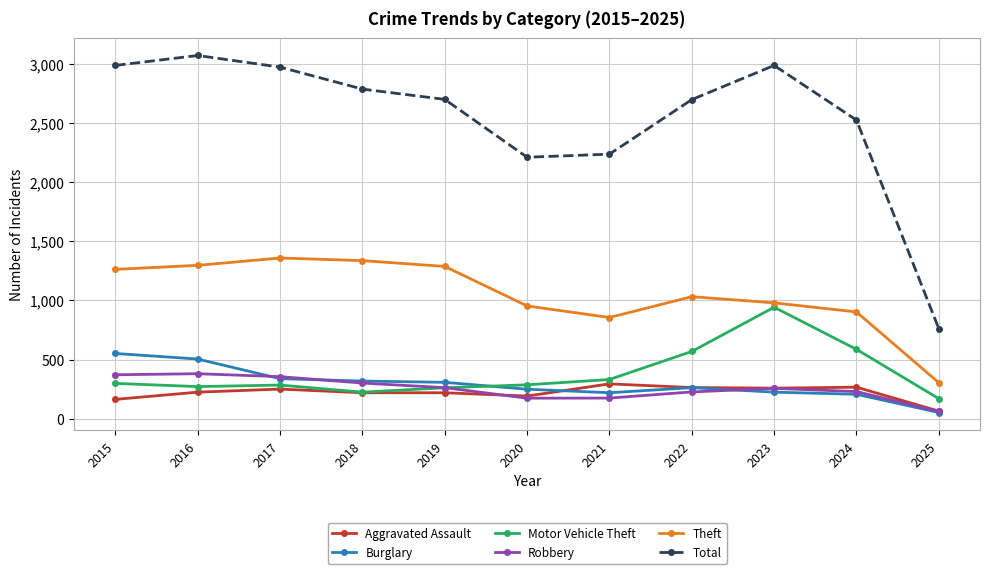

Read the Theft value at 2017, to the nearest 50.

1350